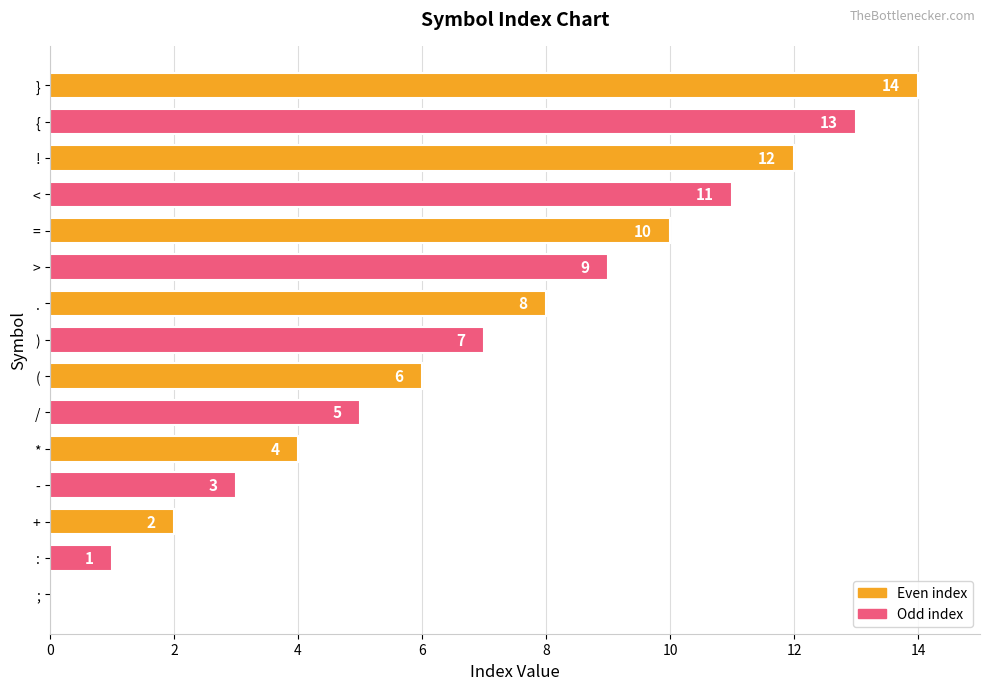

Count the number of categories in the chart.

15